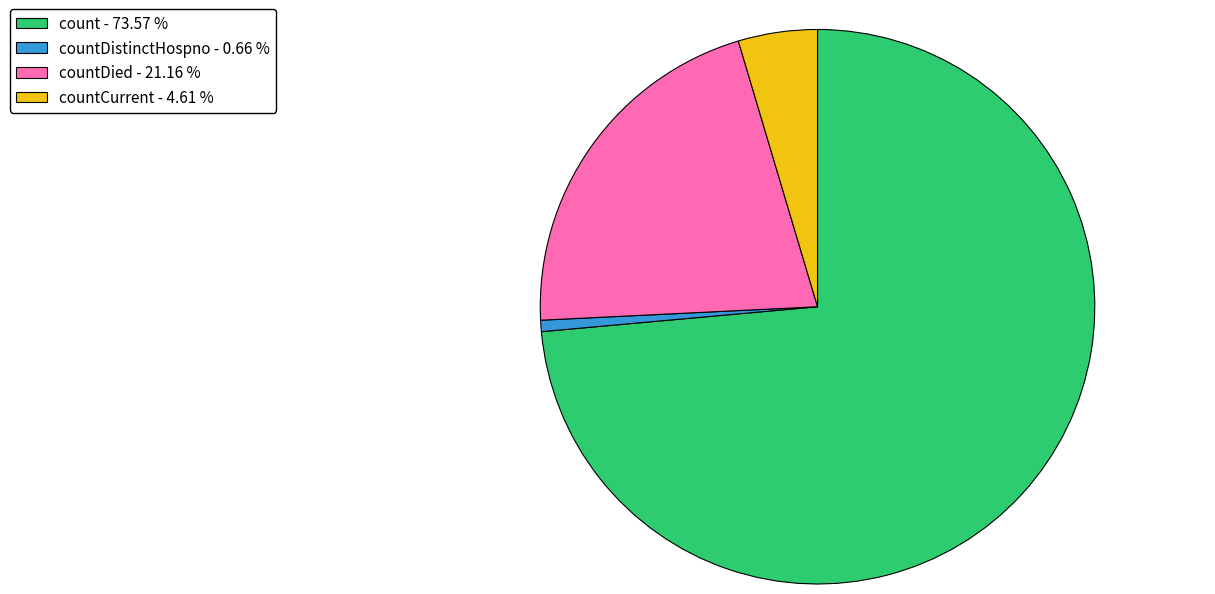

Which slice is the largest?

count - 73.57 %